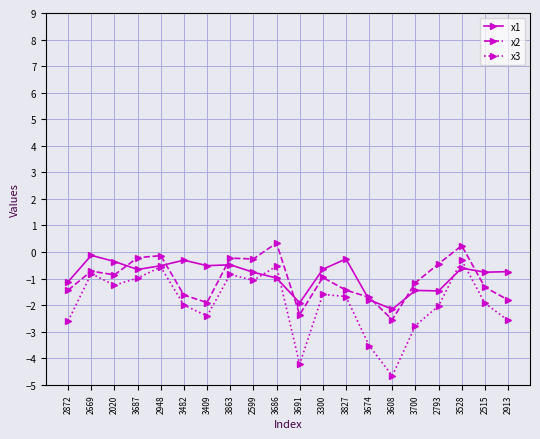

Which series has the widest spread of values?

x3